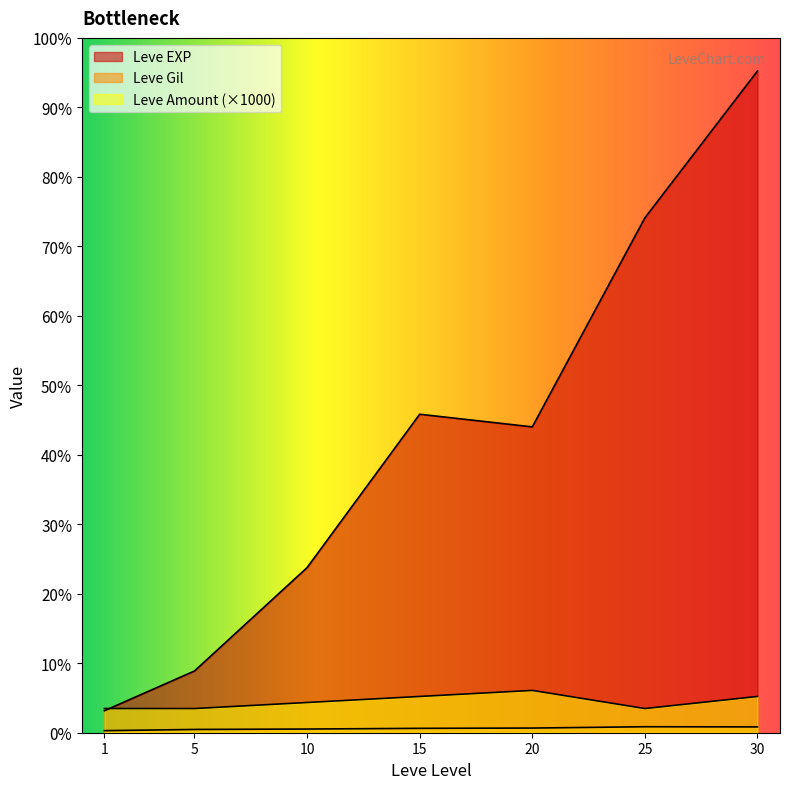

Does the chart display data point markers on the line(s)?

No